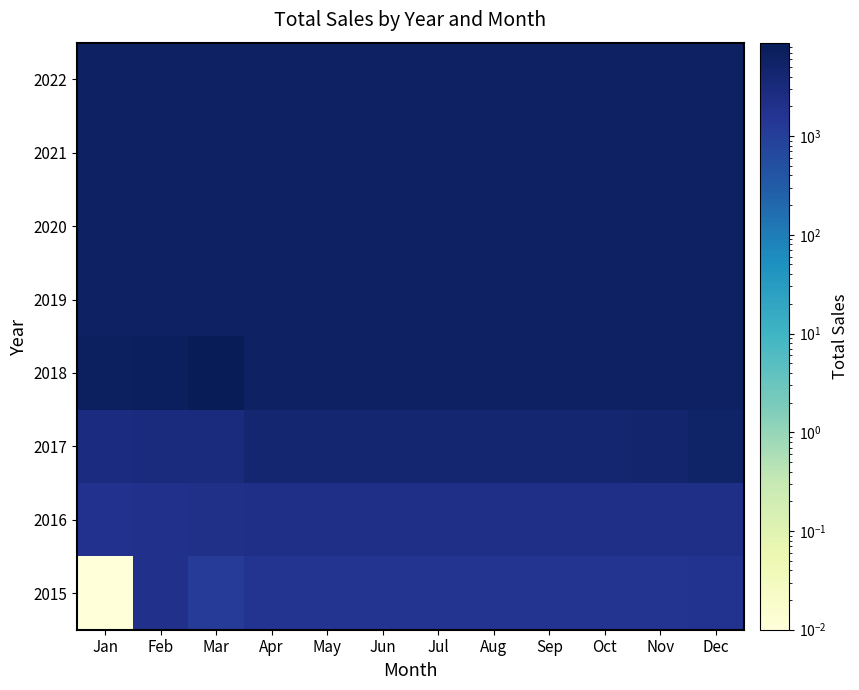

How many series are shown in this chart?

8